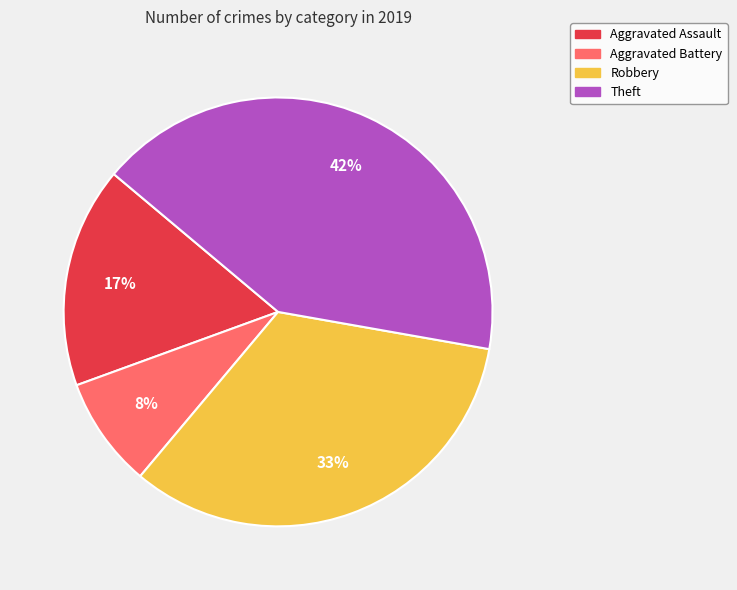

To the nearest percent, what is the average slice percentage?

25%